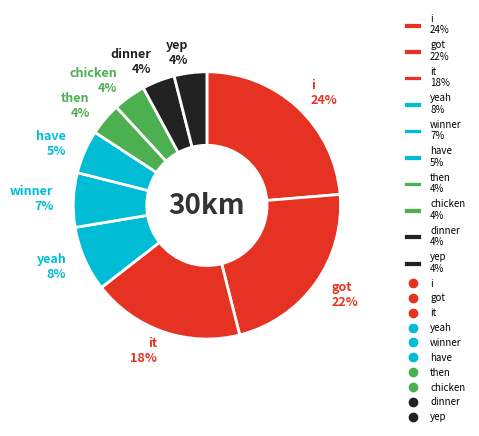

What percentage is the it 18% slice, to the nearest percent?

18%